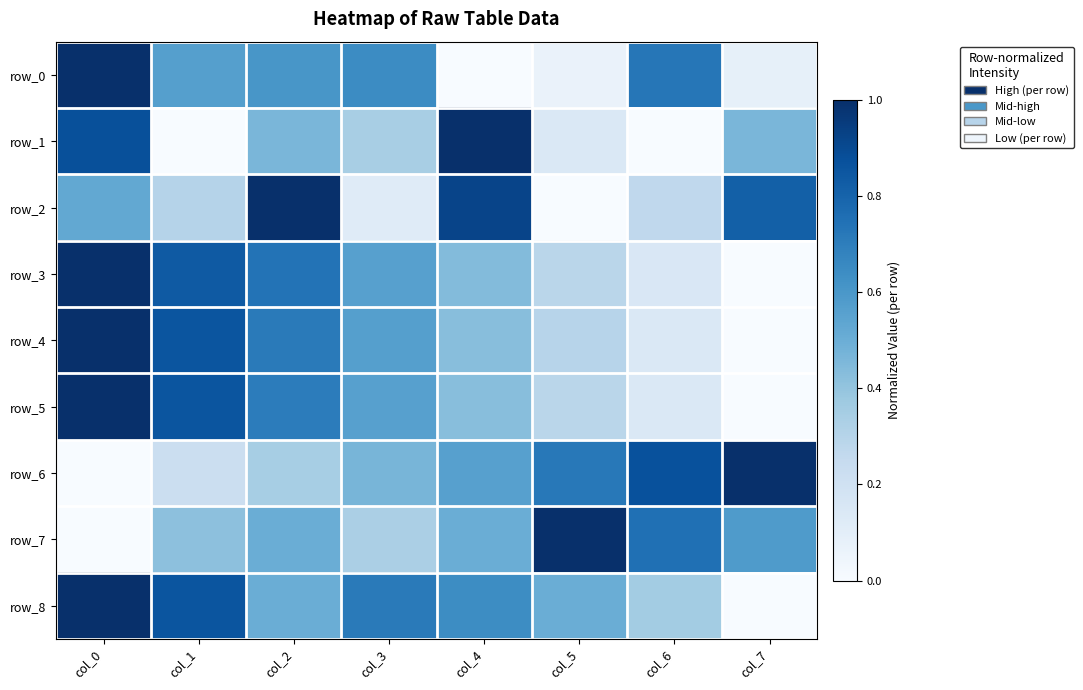

Rank the categories by row_6 value from lowest to highest.

col_0, col_1, col_2, col_3, col_4, col_5, col_6, col_7